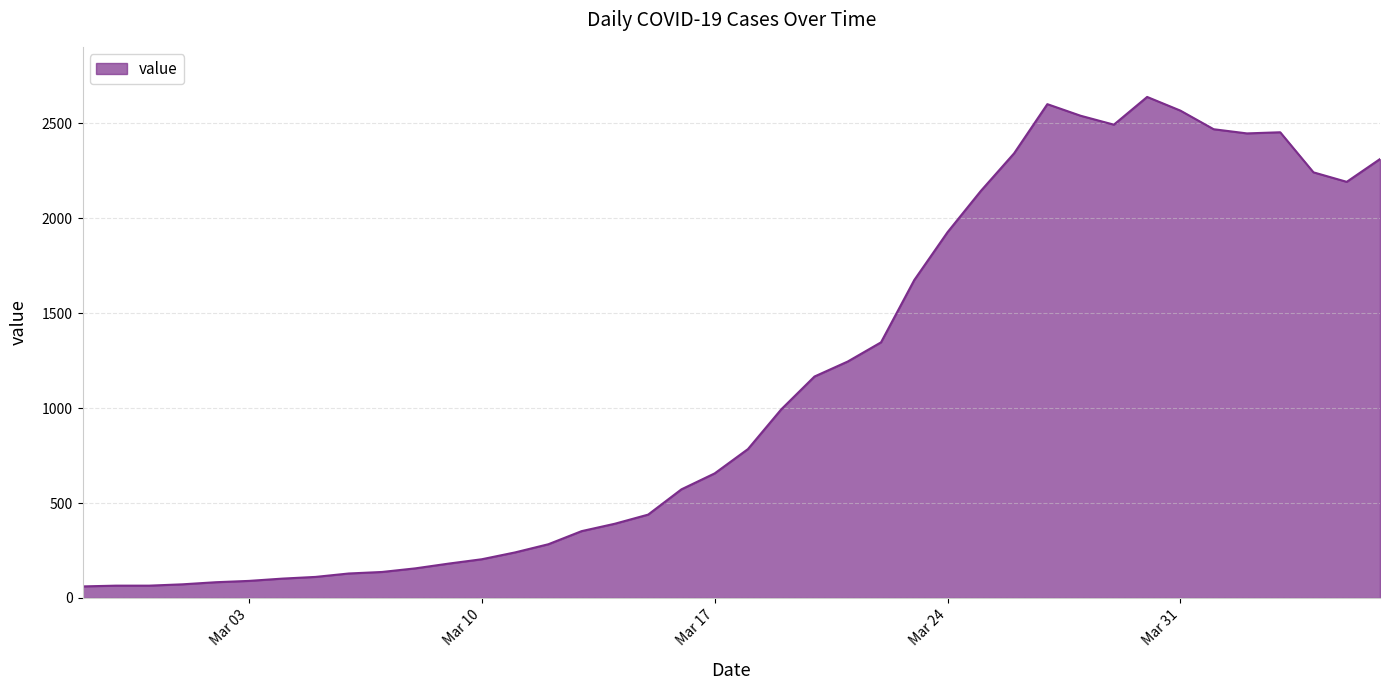

What is the greatest value displayed?

2638